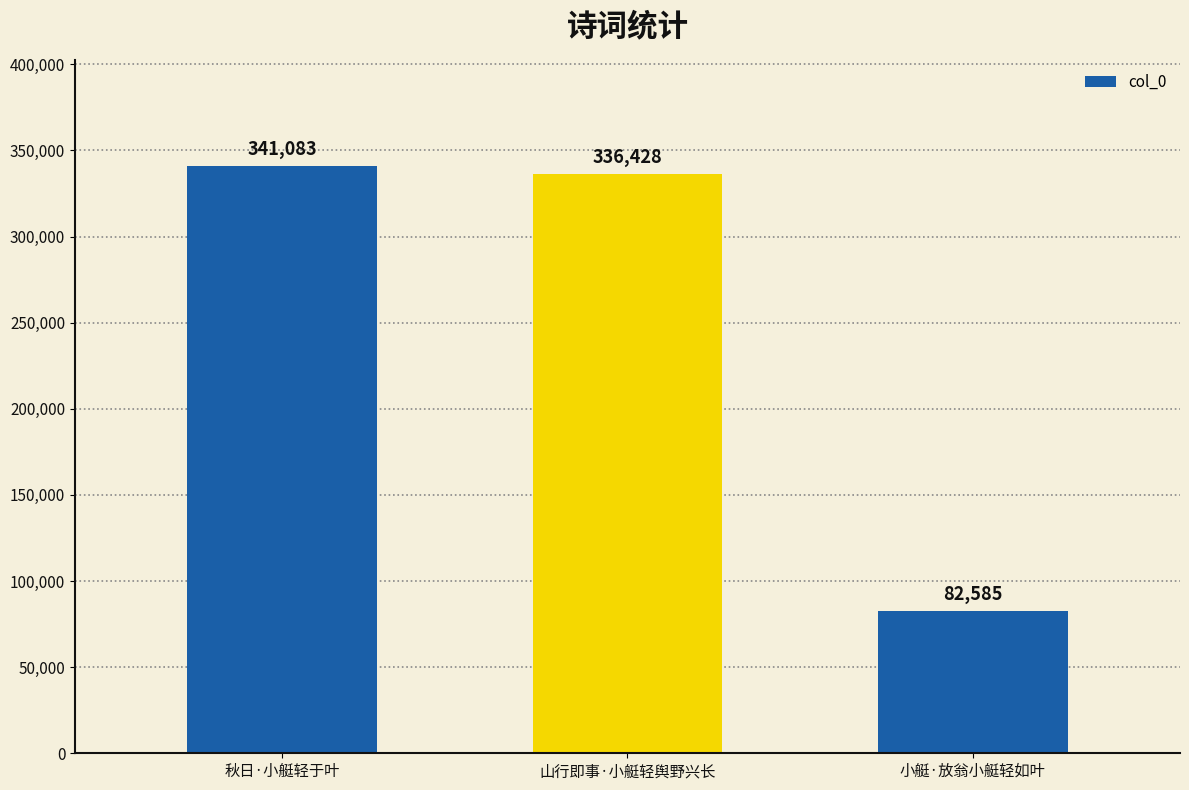

What is the difference between the maximum and second lowest values?

4655